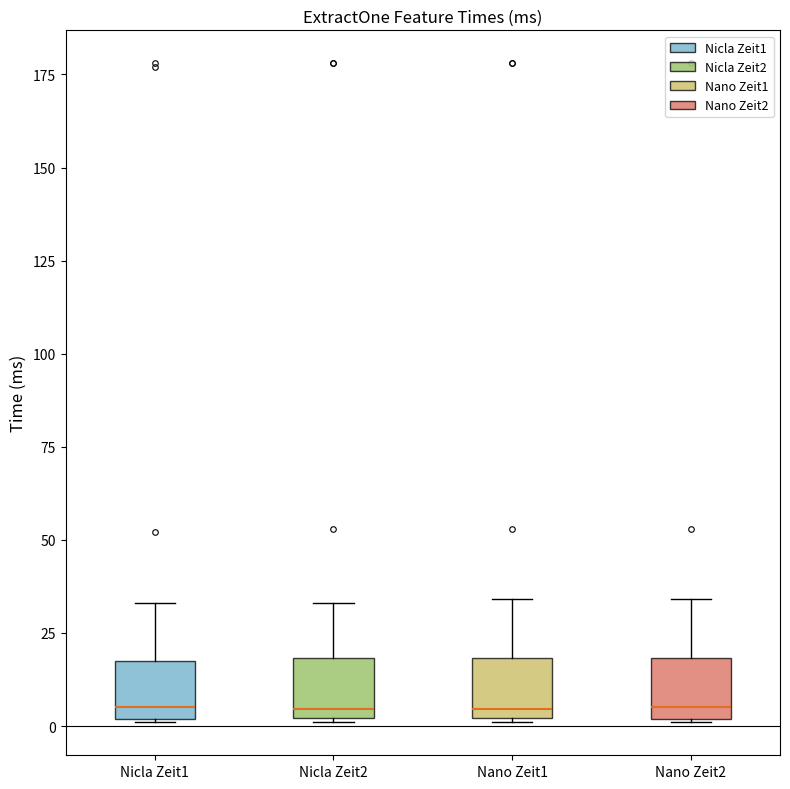

Reading left to right, read every box against the y-axis: the position of its median line, the range the box covers, and the ends of its whiskers. The values are not printed on the chart, so give them approximately, as read against the axis.

Nicla Zeit1: median 5, box 0 to 20, whiskers 0 to 35
Nicla Zeit2: median 5, box 0 to 20, whiskers 0 to 35
Nano Zeit1: median 5, box 0 to 20, whiskers 0 to 35
Nano Zeit2: median 5, box 0 to 20, whiskers 0 to 35